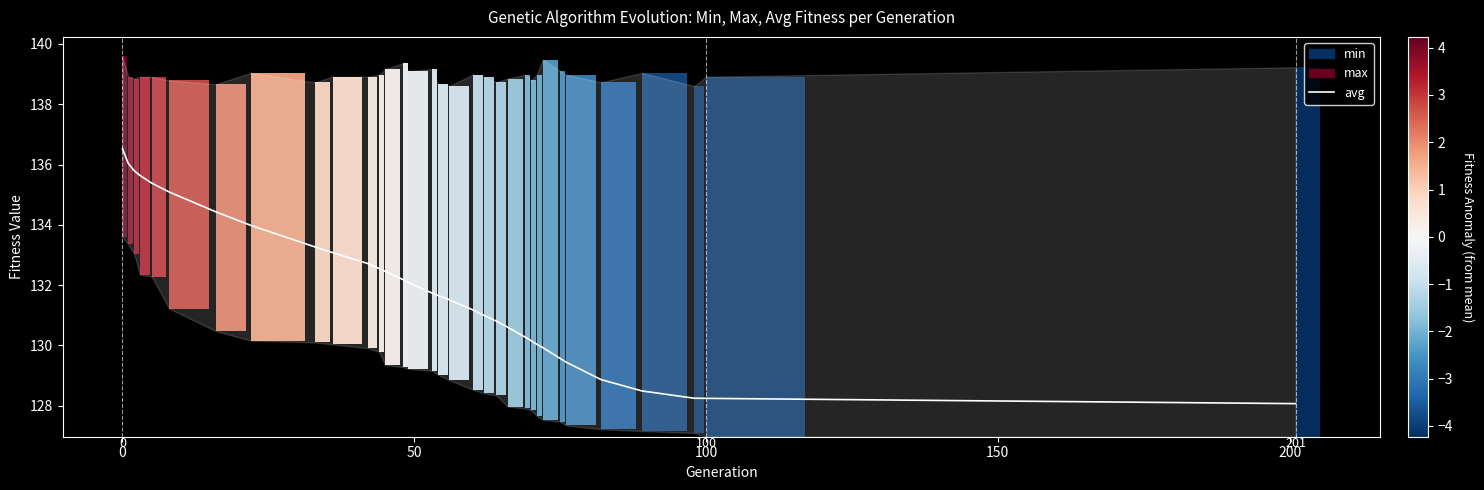

What is the label of the 21st bar from the left?

20